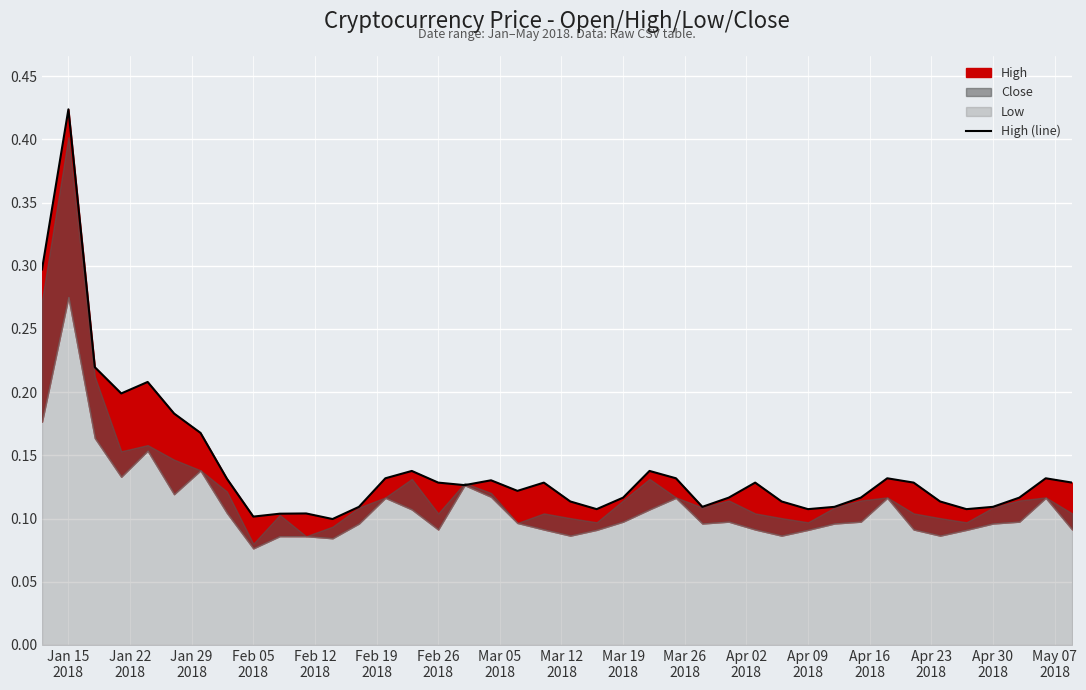

Reading left to right, transcribe all the data shown in this chart.

0.3	0.4	0.2	0.2	0.2	0.2	0.2	0.1	0.1	0.1	0.1	0.1	0.1	0.1	0.1	0.1	0.1	0.1	0.1	0.1	0.1	0.1	0.1	0.1	0.1	0.1	0.1	0.1	0.1	0.1	0.1	0.1	0.1	0.1	0.1	0.1	0.1	0.1	0.1	0.1